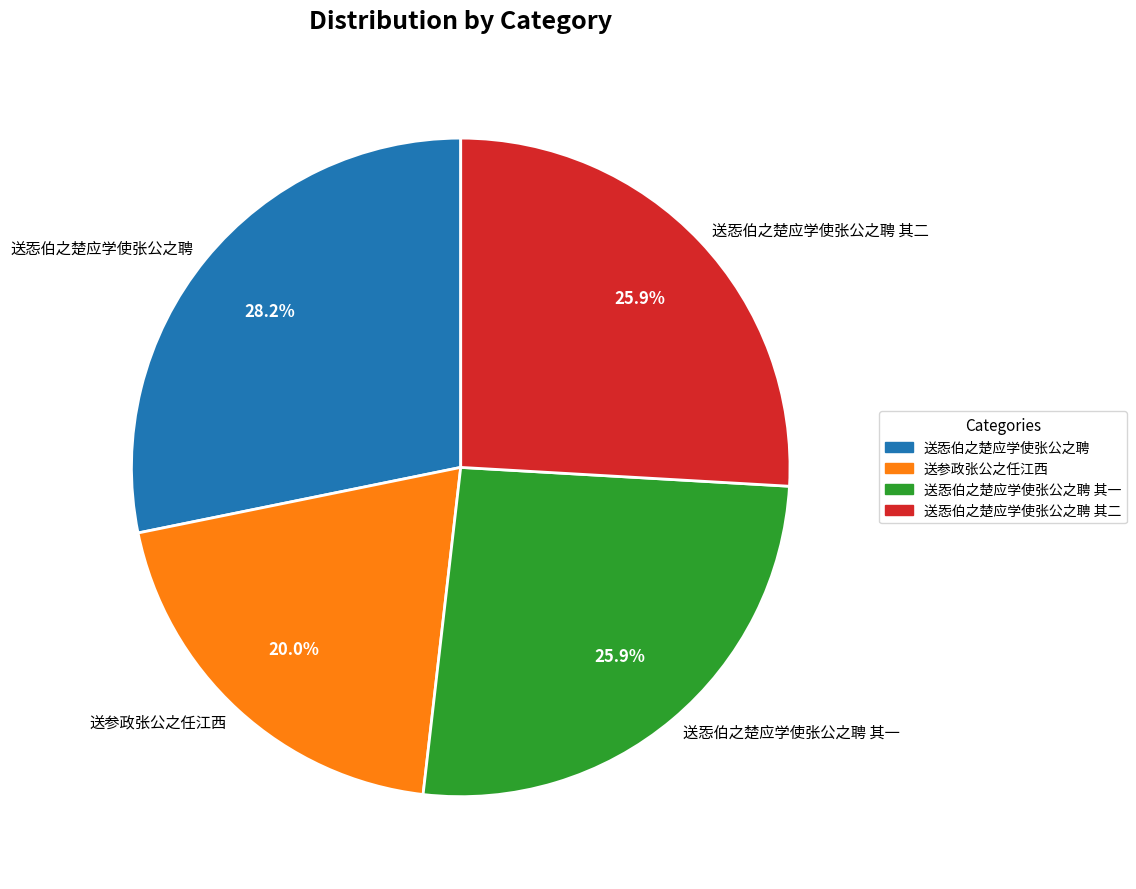

What is the largest slice in the pie chart?

送㤅伯之楚应学使张公之聘